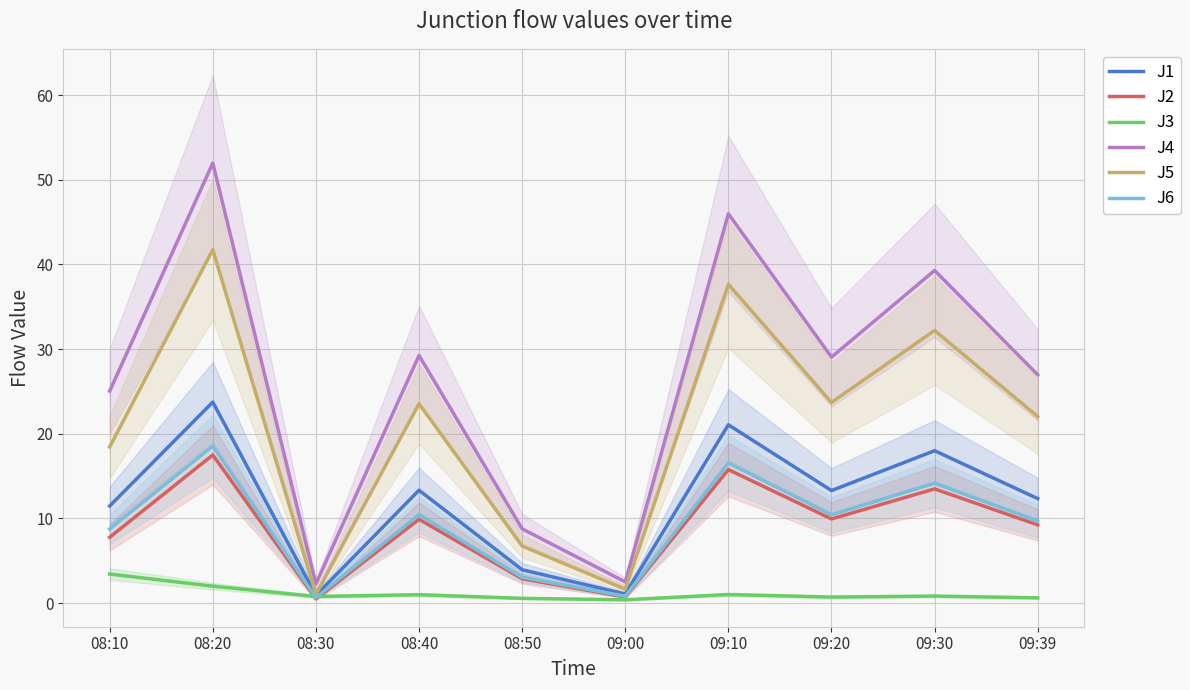

Which category has the lowest value in the J1 series?

08:30